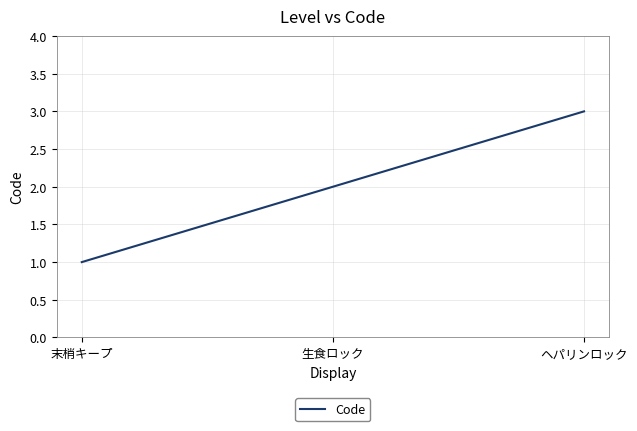

What is the change in value from 末梢キープ to 生食ロック?

+1